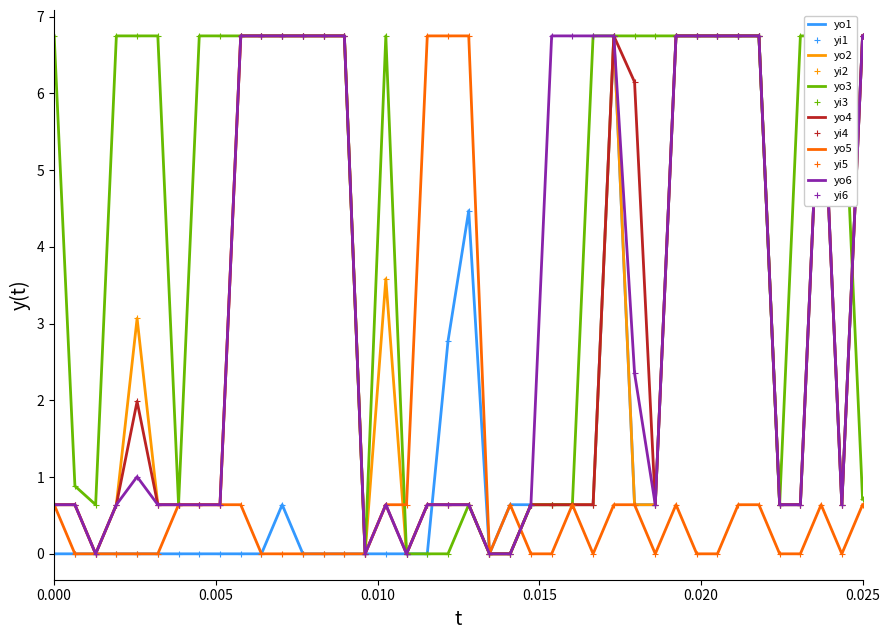

At how many categories does at least one series exceed 2?

31